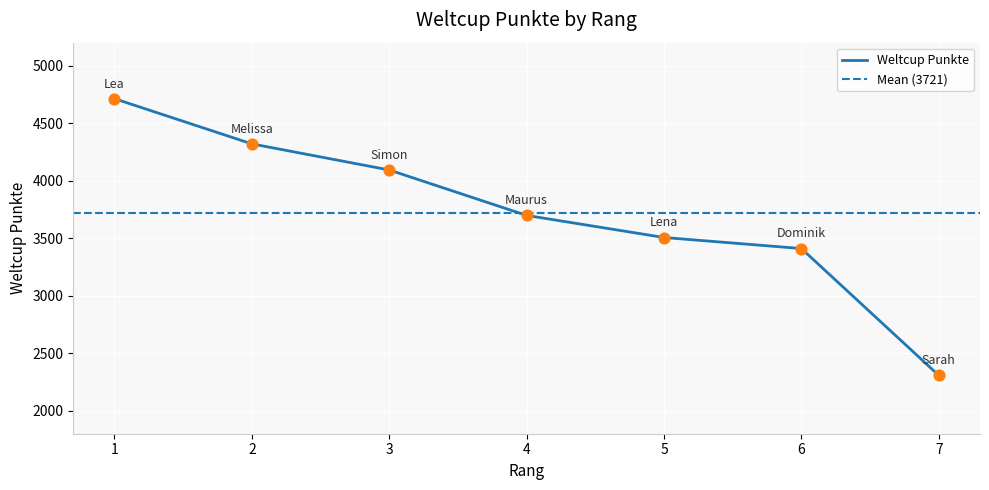

What is the change in value from 4 to 5?

-192